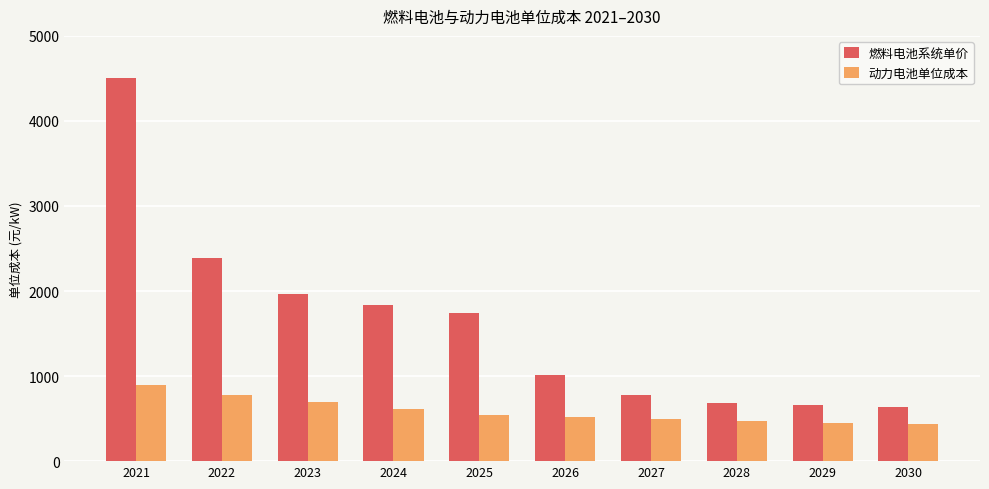

True or false: 燃料电池系统单价 has a value of 261.6 at 2030.

False